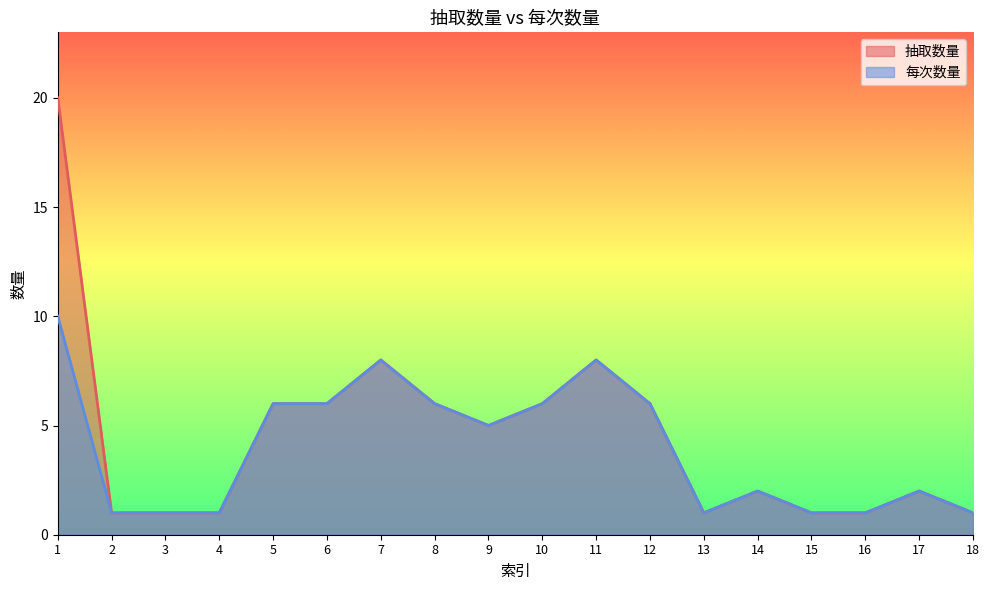

How many data points does each series have?

18